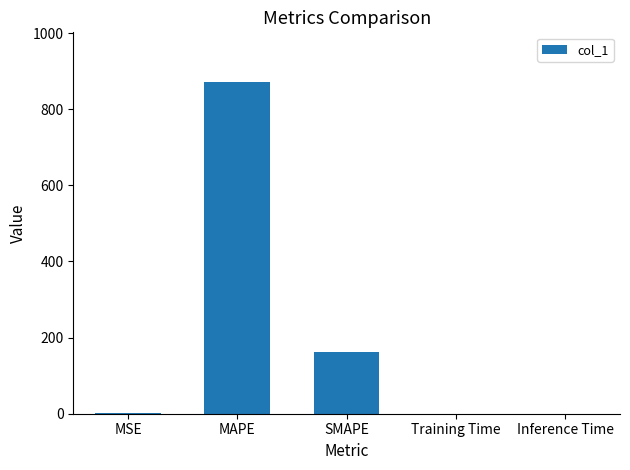

Between Training Time and MAPE, which is larger?

MAPE